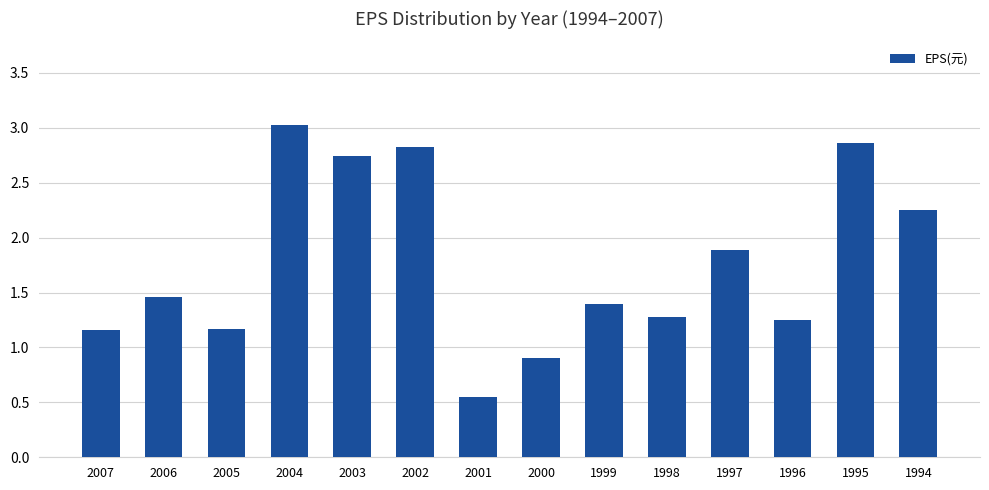

What is the average value?

1.8